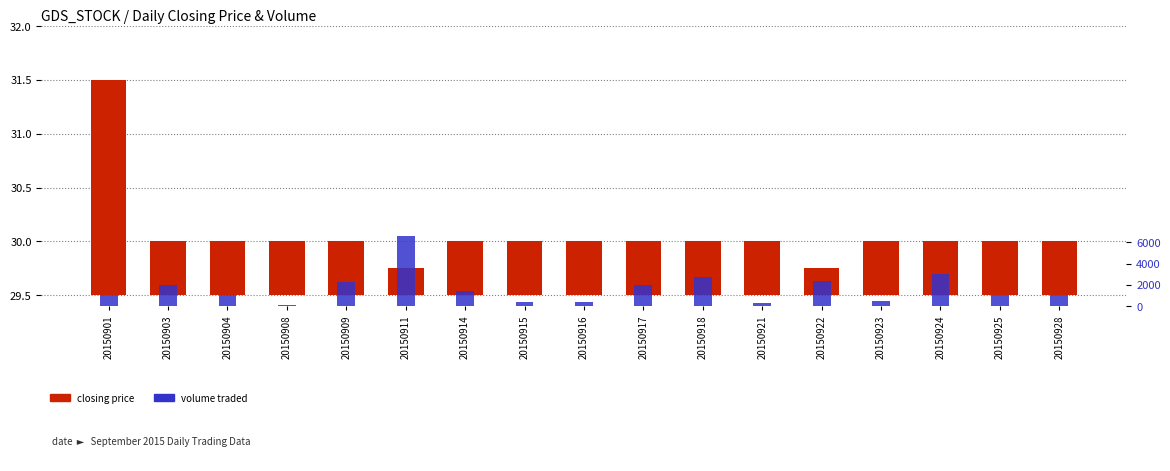

What is the total value across all series at 20150909?

2300.5